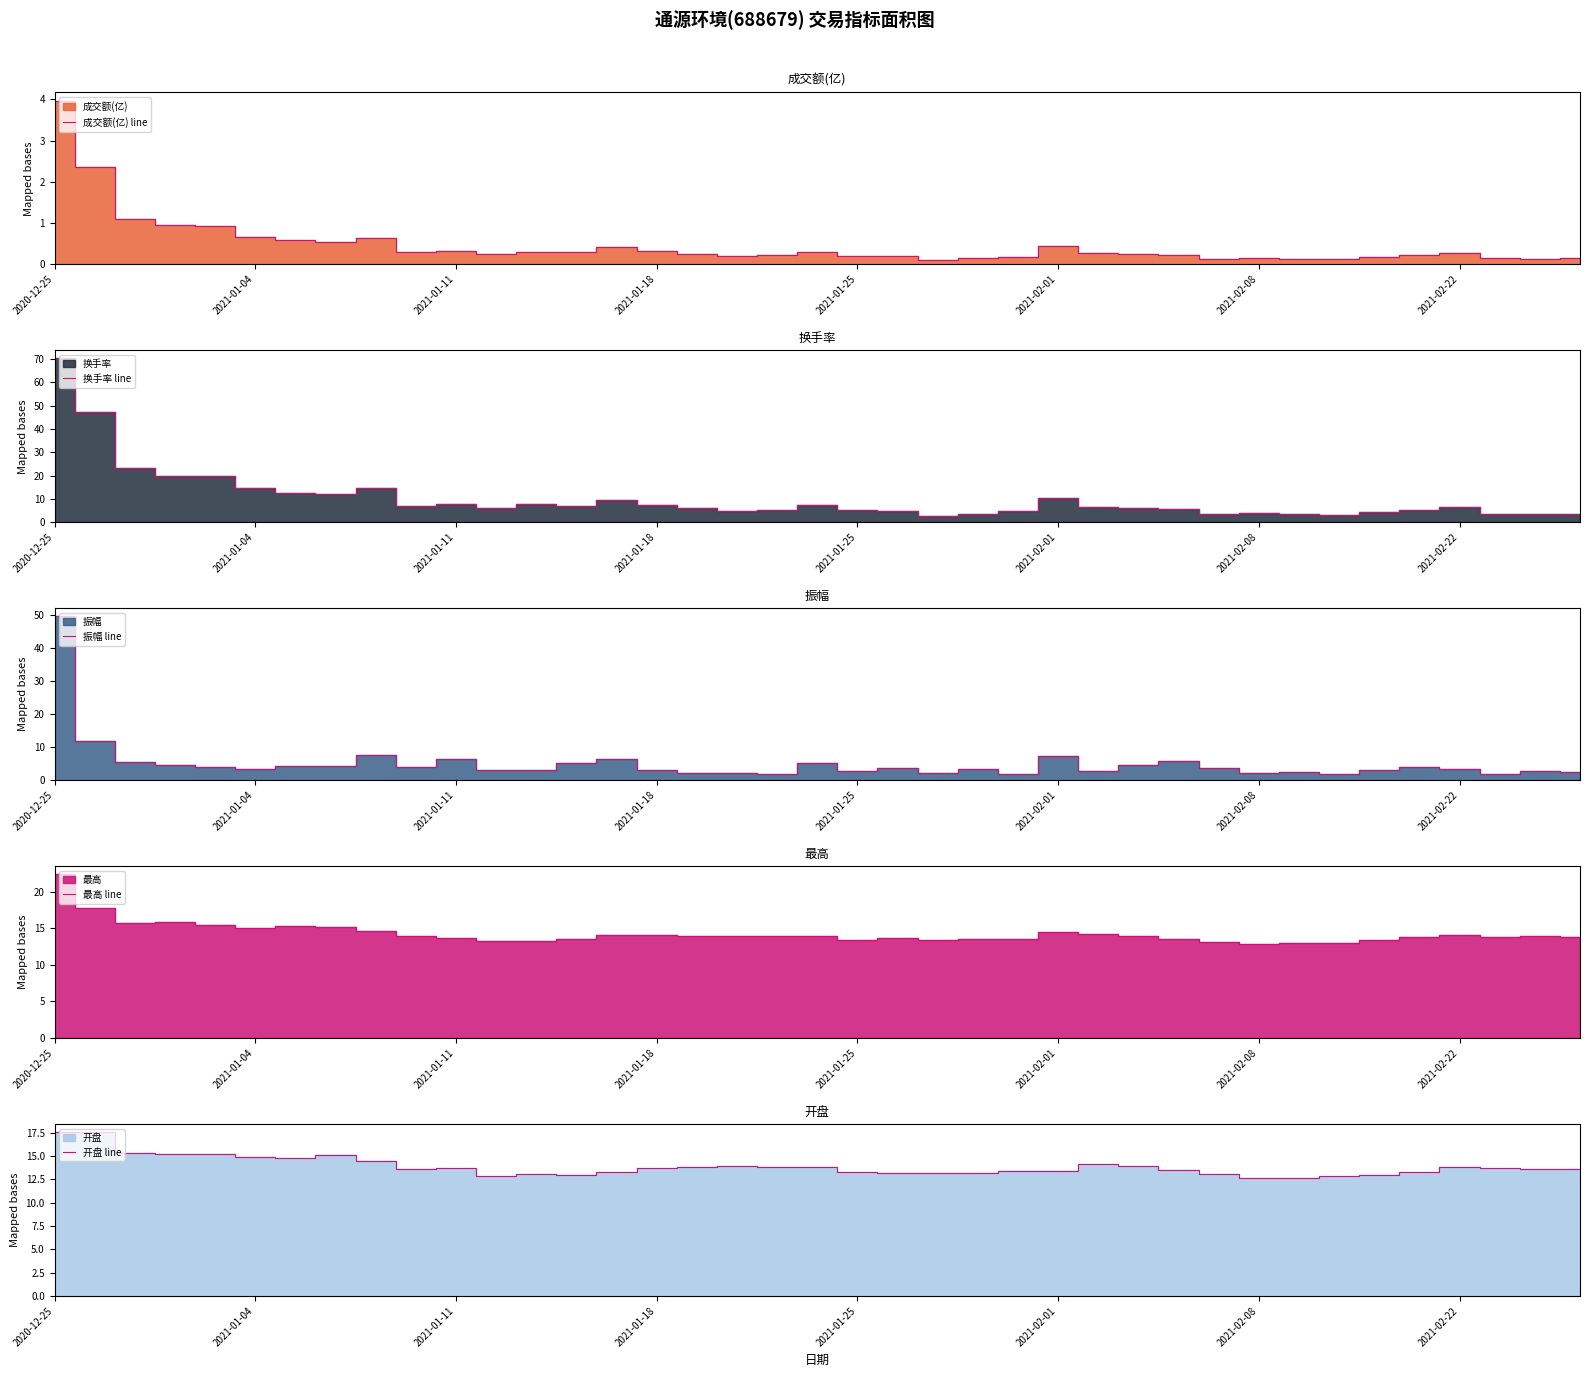

True or false: 成交额(亿) line has a value of 0.1 at 2021-01-18.

False